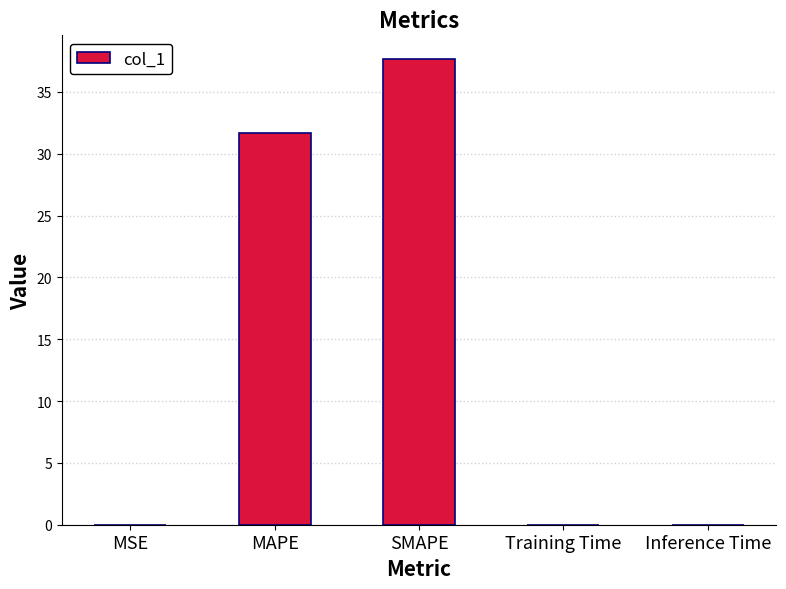

Which label corresponds to the largest value in the chart?

SMAPE